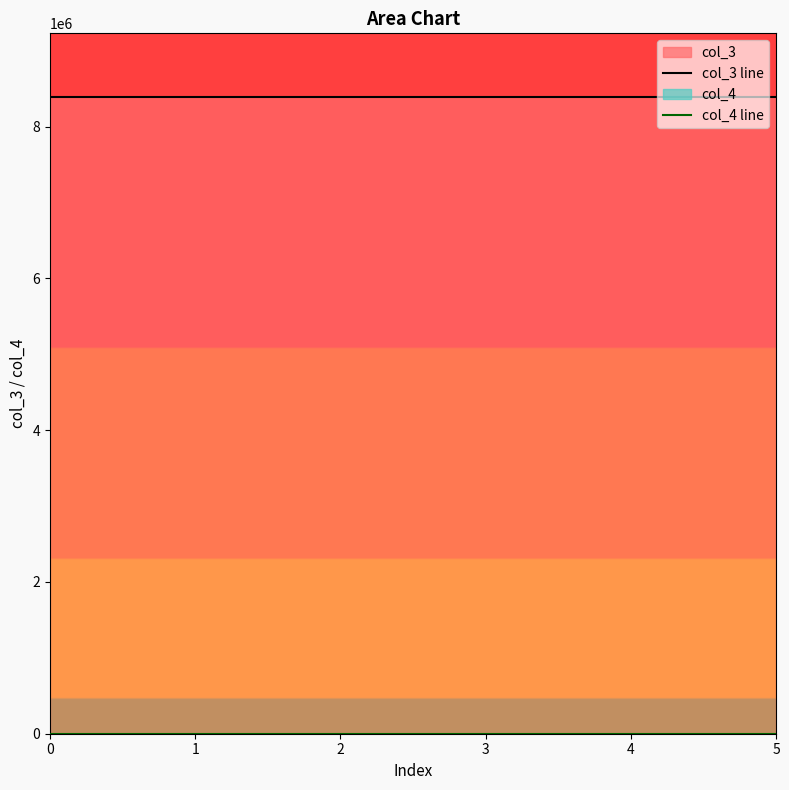

What is the sum of the col_3 line values at 0 and 1?

16777504